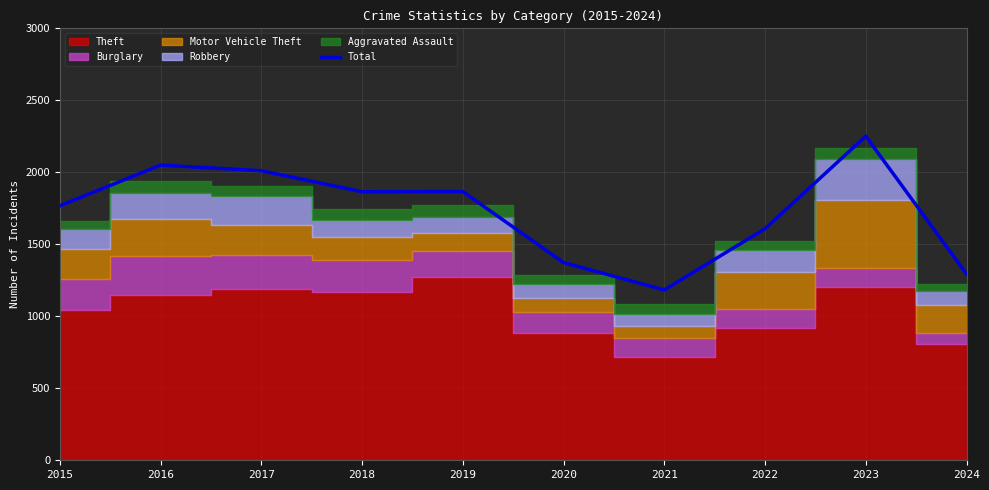

At which label is the value closest to 1717?

2015